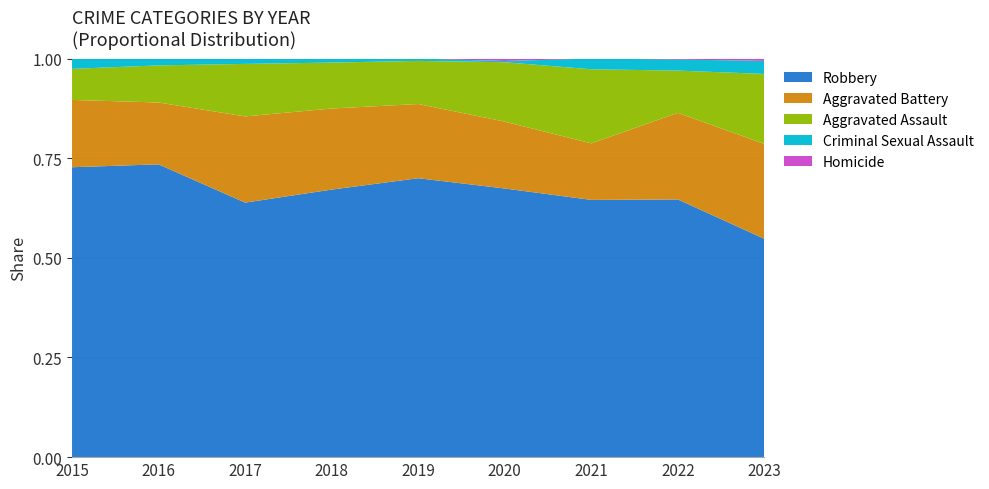

Reading right to left, what are all the values shown in this chart?

Robbery: 2023=184	2022=256	2021=191	2020=217	2019=233	2018=198	2017=189	2016=213	2015=168
Aggravated Battery: 2023=80	2022=86	2021=42	2020=54	2019=62	2018=60	2017=64	2016=45	2015=39
Aggravated Assault: 2023=59	2022=42	2021=55	2020=48	2019=36	2018=34	2017=39	2016=27	2015=18
Criminal Sexual Assault: 2023=11	2022=11	2021=8	2020=1	2019=2	2018=3	2017=4	2016=5	2015=6
Homicide: 2023=2	2022=1	2021=0	2020=2	2019=0	2018=0	2017=0	2016=0	2015=0